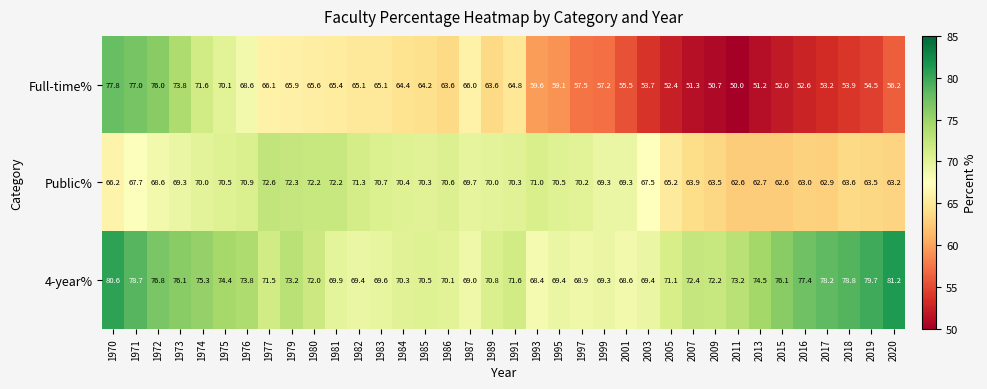

The value of Public% at 1993 is 71.0. True or false?

True